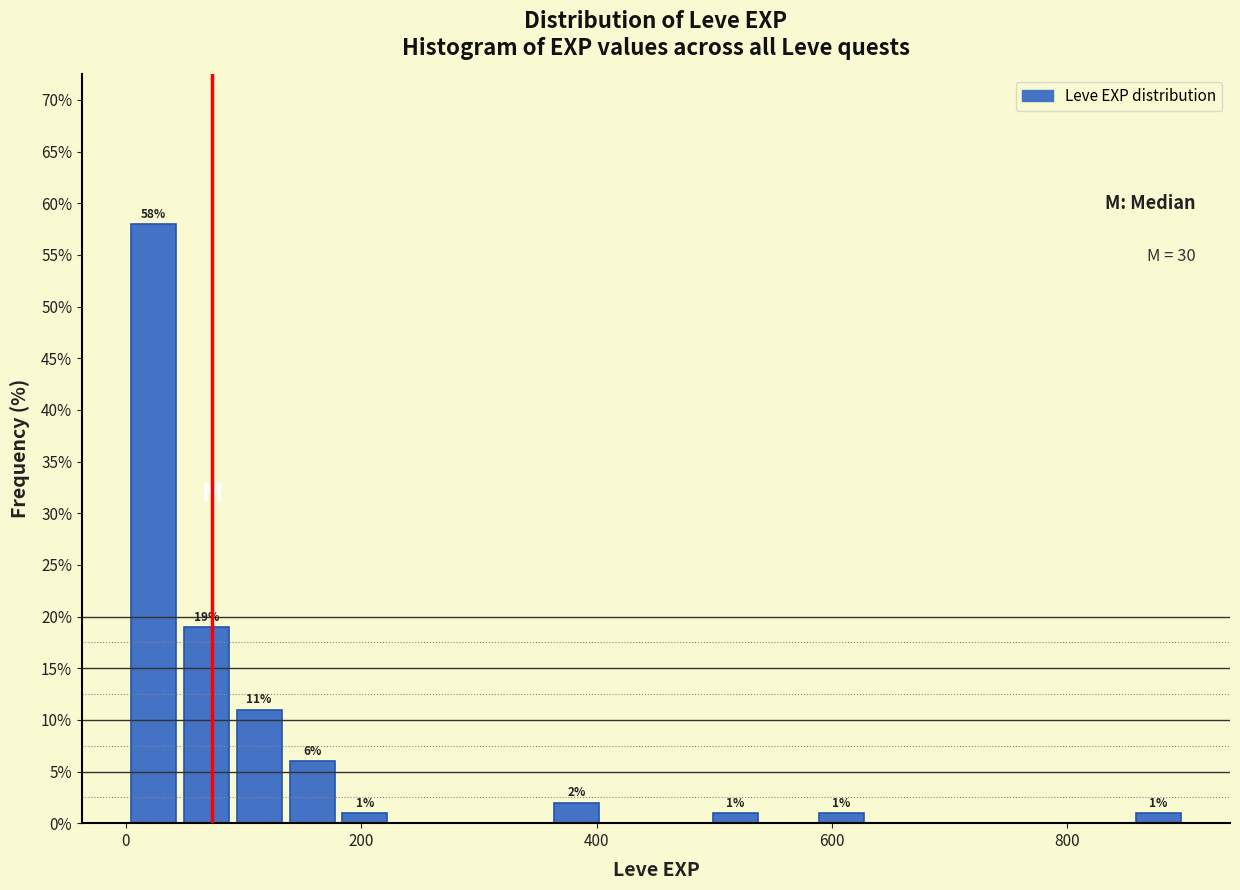

Read against the x-axis, roughly where is the centre of the tallest bar?

20